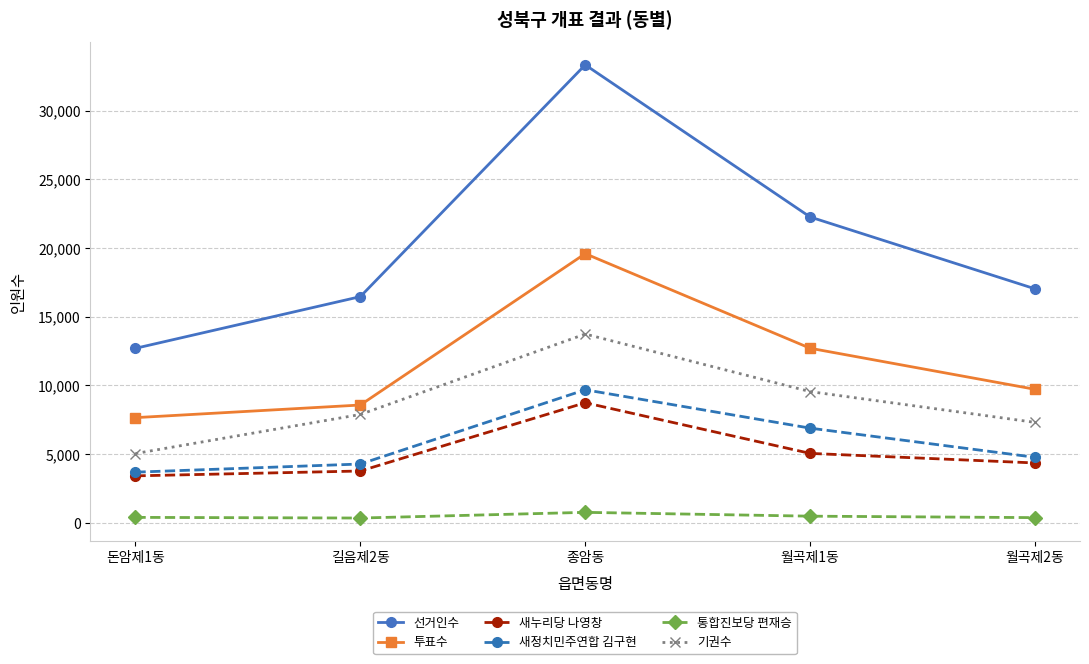

How many lines are shown in the chart?

6